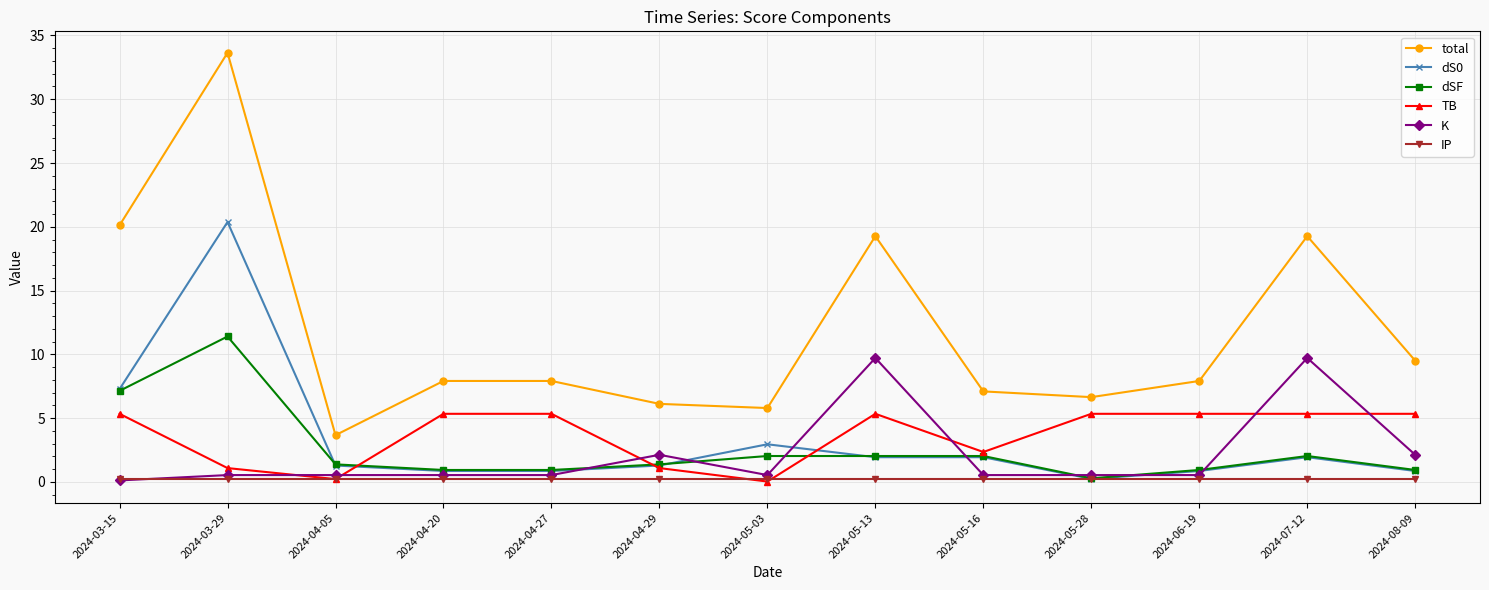

What is the value of the K point at the 8th from the left?

9.7